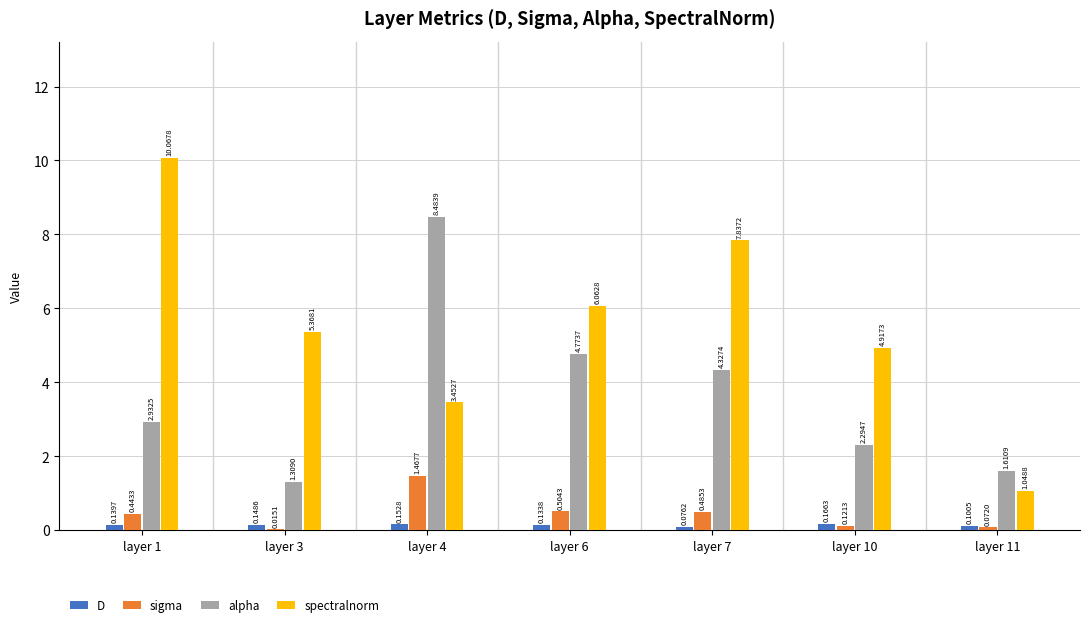

Is it true that sigma equals 0.1 at layer 10?

True